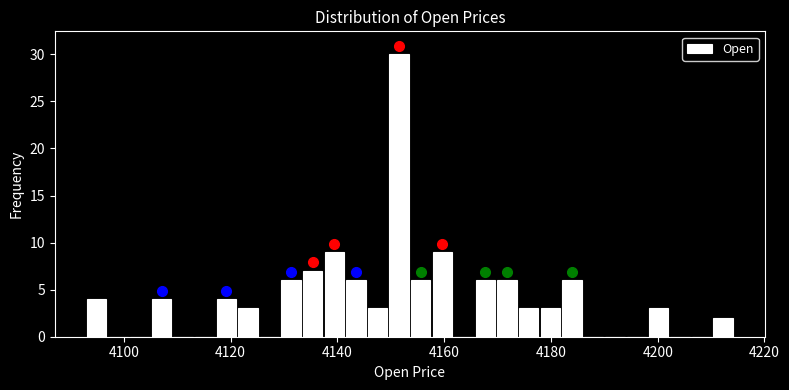

Around what value on the x-axis is the tallest bar? Give the approximate position of its centre, as read against the axis.

4152